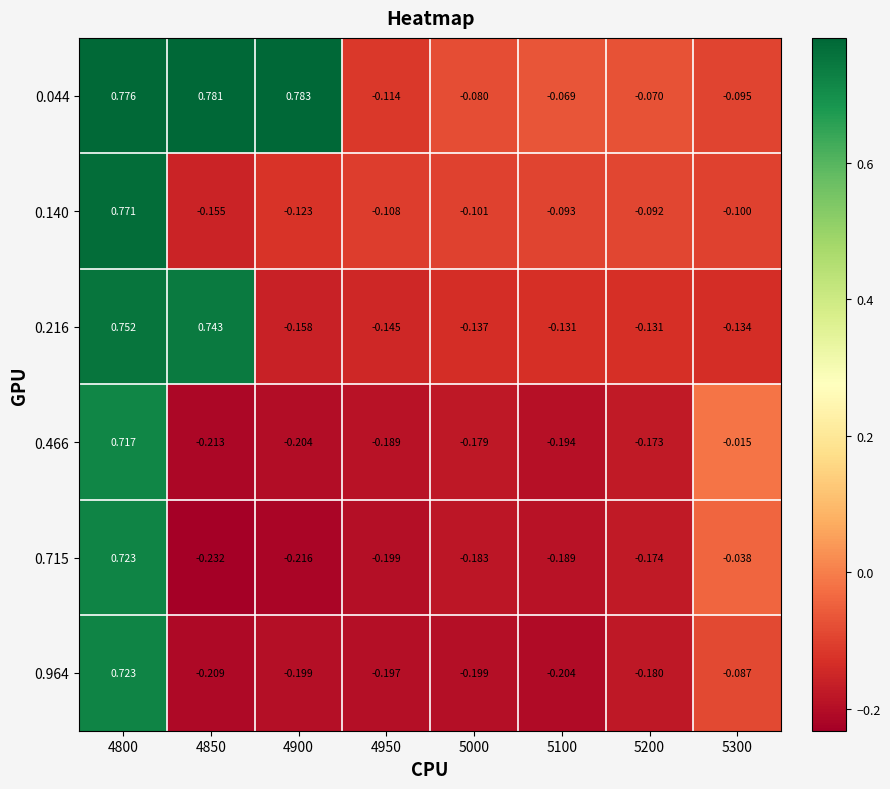

Is the value of 0.044 at 4850 greater than the value of 0.140 at 5000?

Yes